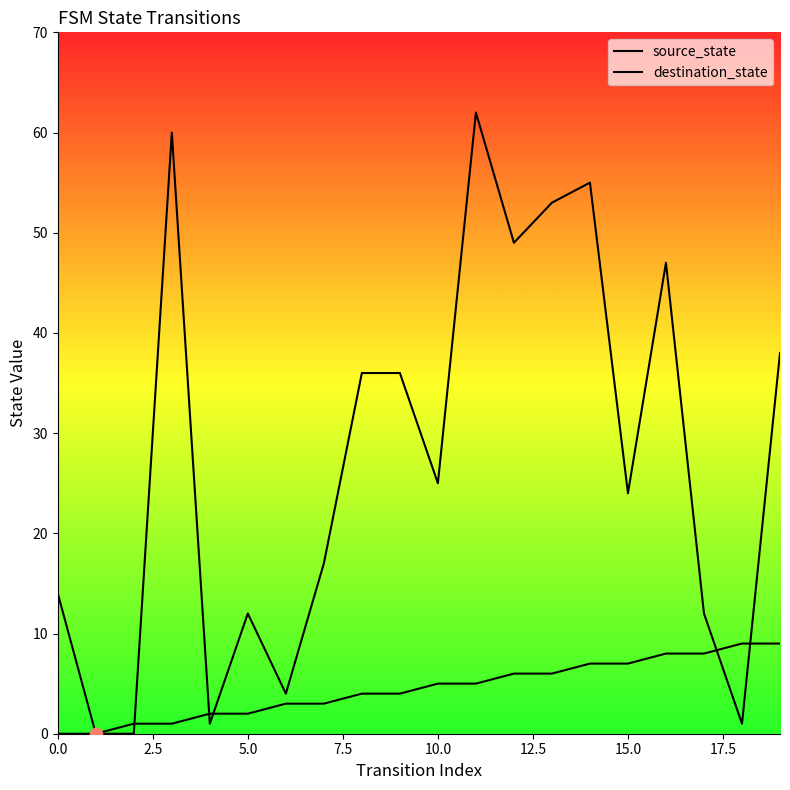

At how many categories does at least one series exceed 61?

1